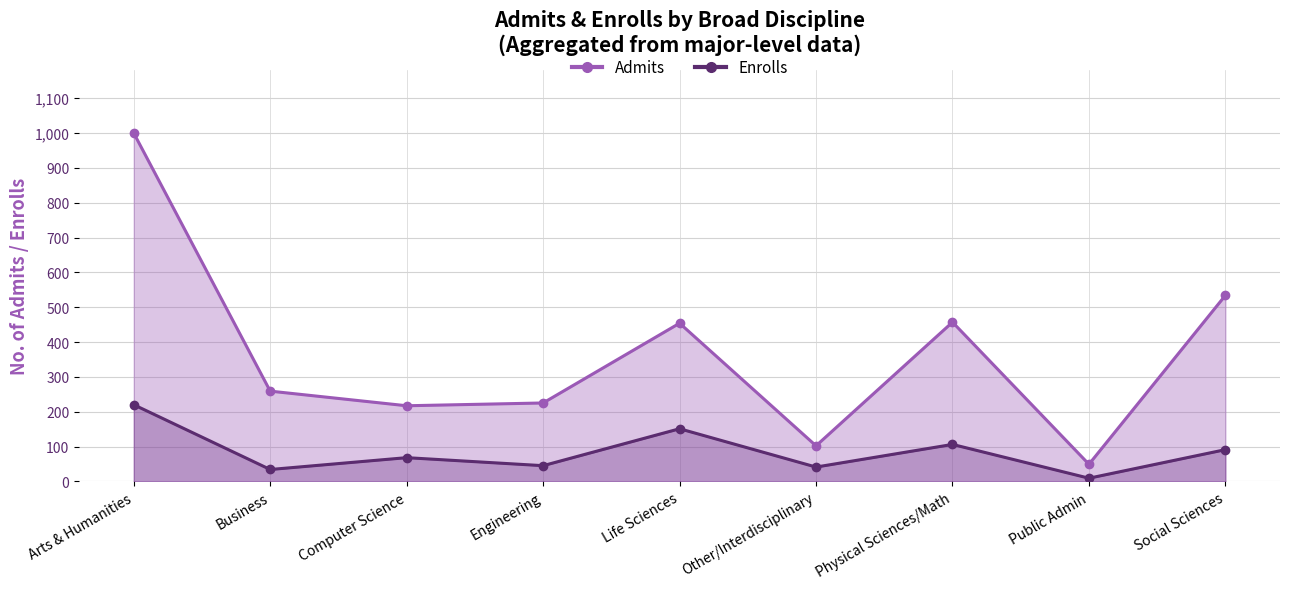

Rank the series by their maximum value, from lowest to highest.

Enrolls, Admits